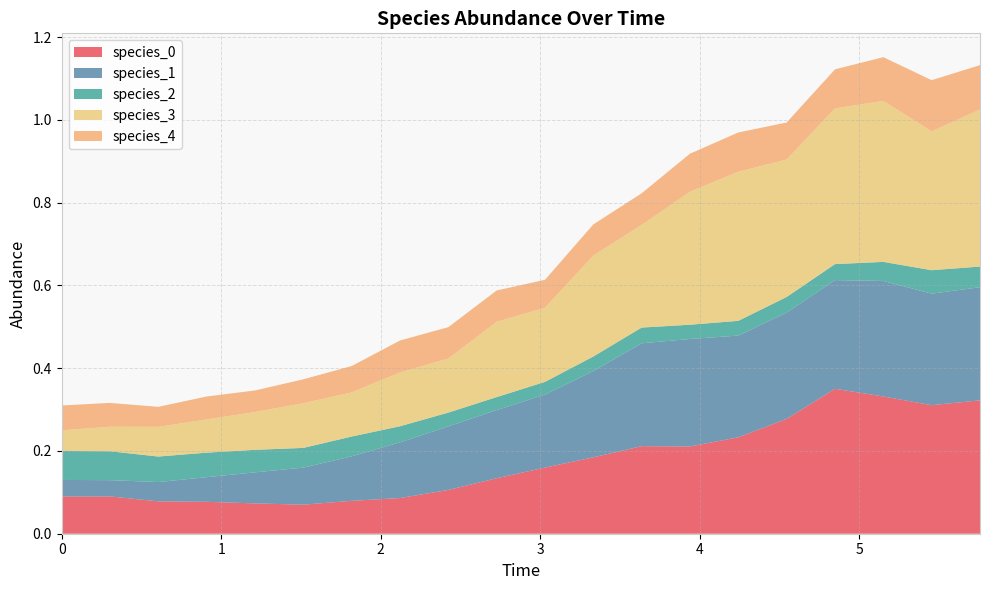

Reading left to right, what are all the values shown in this chart?

species_0: 0=0.1	1=0.1	2=0.1	3=0.1	4=0.1	5=0.1	6=0.1	7=0.1	8=0.1	9=0.1	10=0.2	11=0.2	12=0.2	13=0.2	14=0.2	15=0.3	16=0.4	17=0.3	18=0.3	19=0.3
species_1: 0=0.0	1=0.0	2=0.0	3=0.1	4=0.1	5=0.1	6=0.1	7=0.1	8=0.2	9=0.2	10=0.2	11=0.2	12=0.2	13=0.3	14=0.2	15=0.3	16=0.3	17=0.3	18=0.3	19=0.3
species_2: 0=0.1	1=0.1	2=0.1	3=0.1	4=0.1	5=0.0	6=0.0	7=0.0	8=0.0	9=0.0	10=0.0	11=0.0	12=0.0	13=0.0	14=0.0	15=0.0	16=0.0	17=0.0	18=0.1	19=0.0
species_3: 0=0.1	1=0.1	2=0.1	3=0.1	4=0.1	5=0.1	6=0.1	7=0.1	8=0.1	9=0.2	10=0.2	11=0.2	12=0.2	13=0.3	14=0.4	15=0.3	16=0.4	17=0.4	18=0.3	19=0.4
species_4: 0=0.1	1=0.1	2=0.0	3=0.1	4=0.1	5=0.1	6=0.1	7=0.1	8=0.1	9=0.1	10=0.1	11=0.1	12=0.1	13=0.1	14=0.1	15=0.1	16=0.1	17=0.1	18=0.1	19=0.1